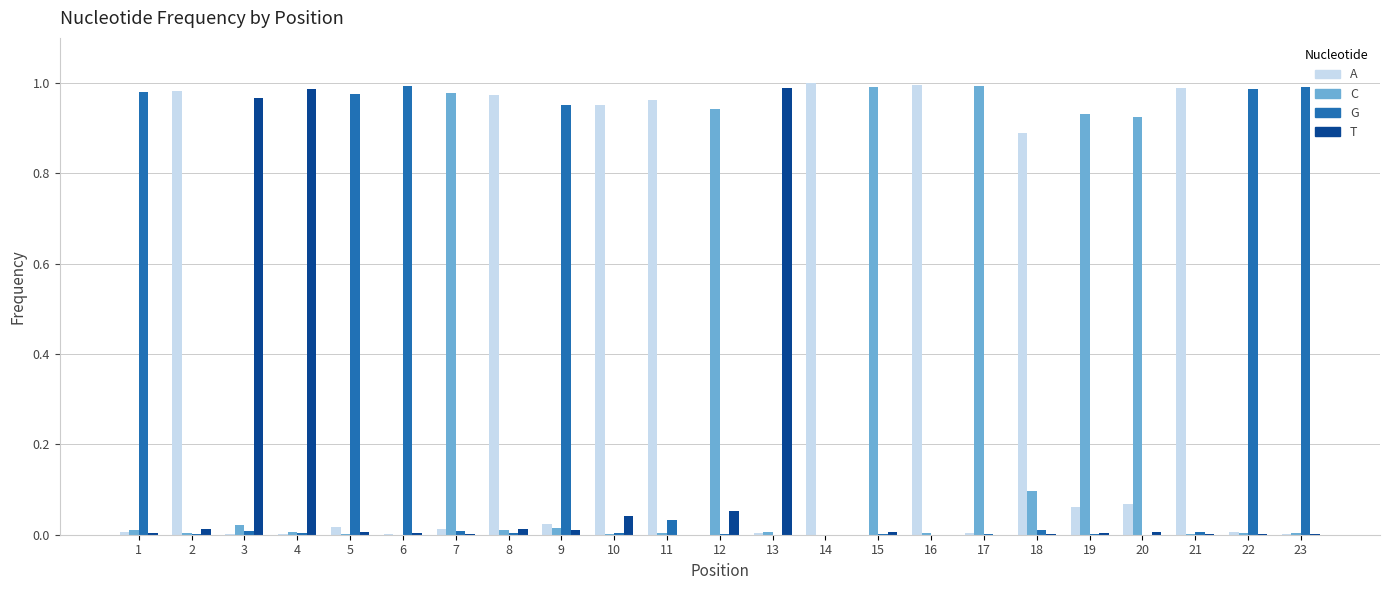

Which series has the largest total across all categories?

A